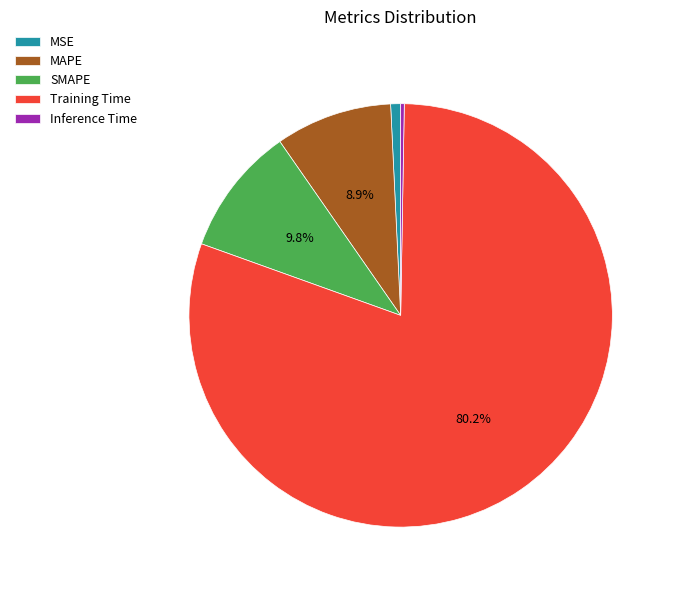

Between MAPE and SMAPE, which is larger?

SMAPE